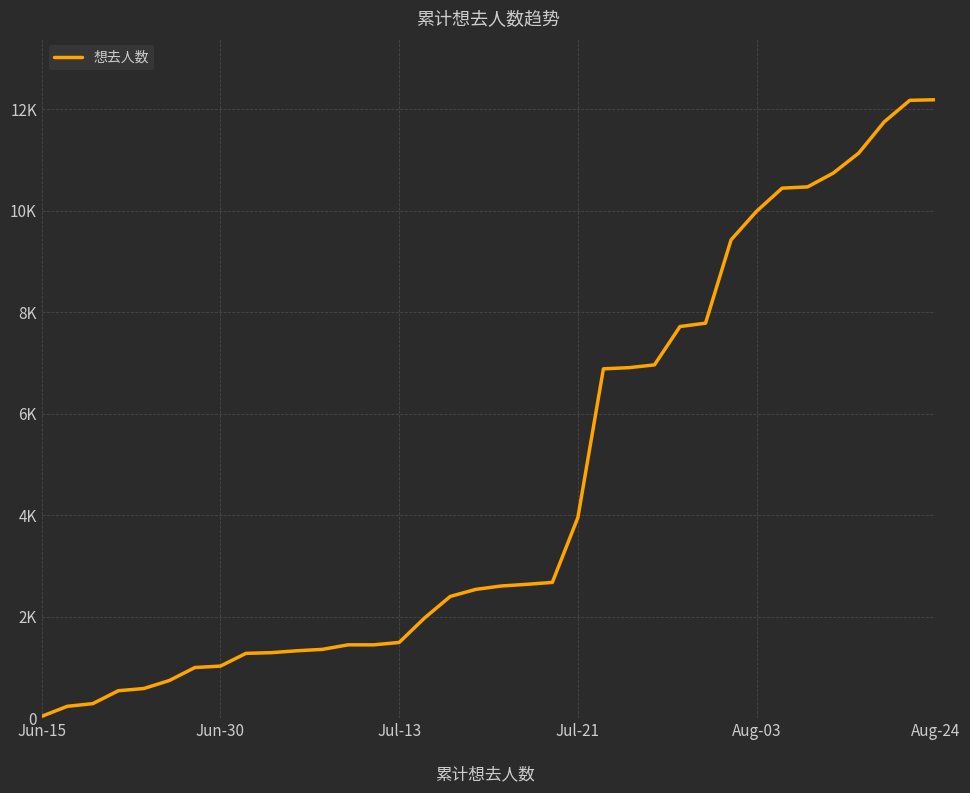

What is the greatest value displayed?

12191